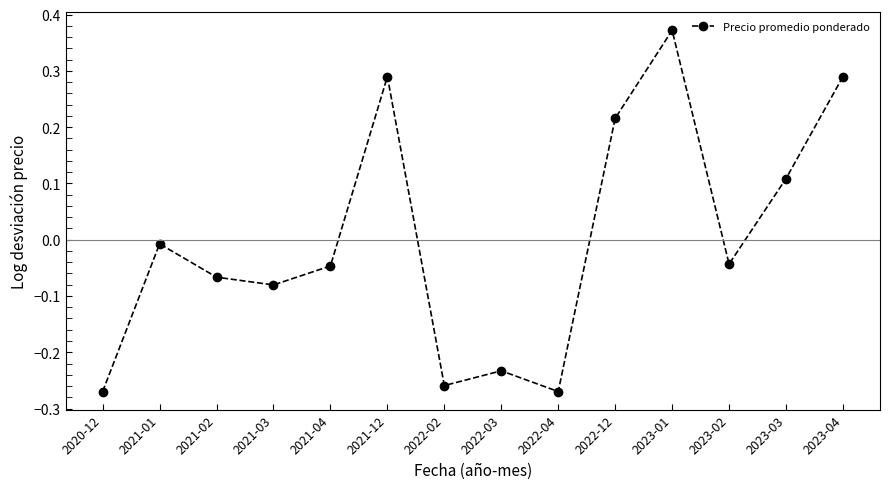

What is the label of the 8th point from the left?

2022-03